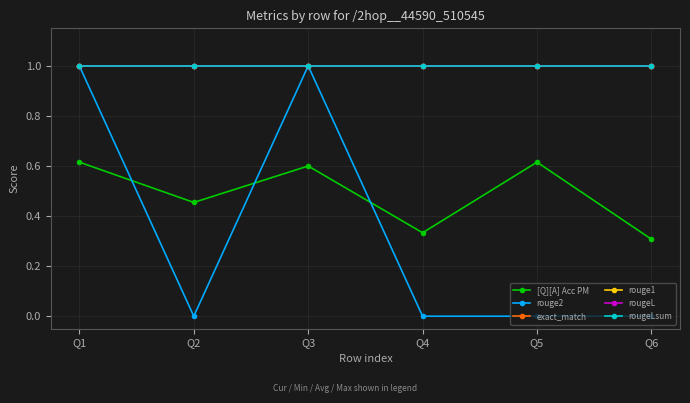

Reading right to left, extract all data points from this chart.

[Q][A] Acc PM: Q6=0.3	Q5=0.6	Q4=0.3	Q3=0.6	Q2=0.5	Q1=0.6
rouge2: Q6=0.0	Q5=0.0	Q4=0.0	Q3=1.0	Q2=0.0	Q1=1.0
exact_match: Q6=1.0	Q5=1.0	Q4=1.0	Q3=1.0	Q2=1.0	Q1=1.0
rouge1: Q6=1.0	Q5=1.0	Q4=1.0	Q3=1.0	Q2=1.0	Q1=1.0
rougeL: Q6=1.0	Q5=1.0	Q4=1.0	Q3=1.0	Q2=1.0	Q1=1.0
rougeLsum: Q6=1.0	Q5=1.0	Q4=1.0	Q3=1.0	Q2=1.0	Q1=1.0